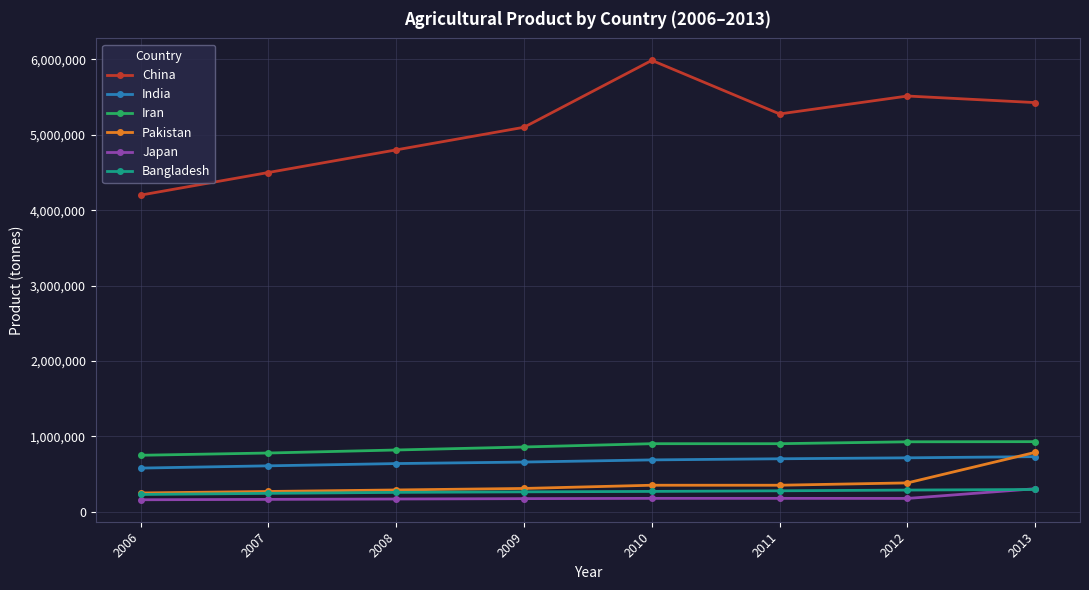

What is the sum of all India values?

5329985